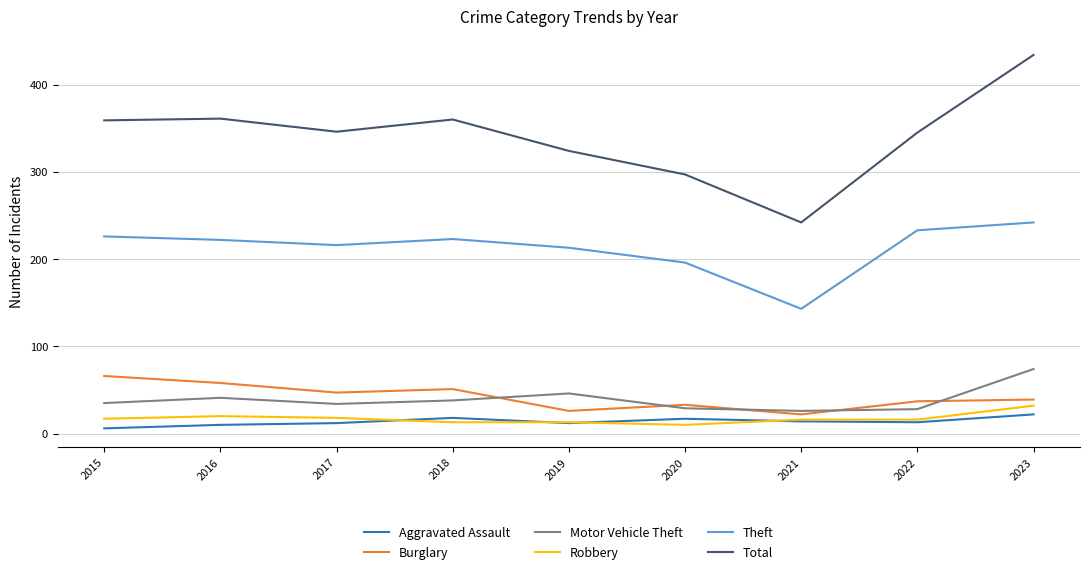

True or false: Motor Vehicle Theft has a value of 41 at 2016.

True